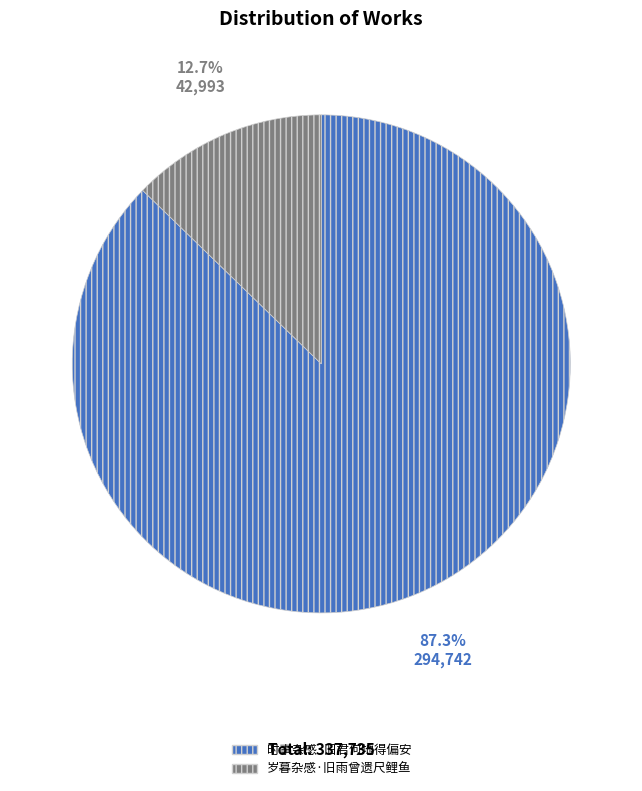

How many segments does this pie chart have?

2